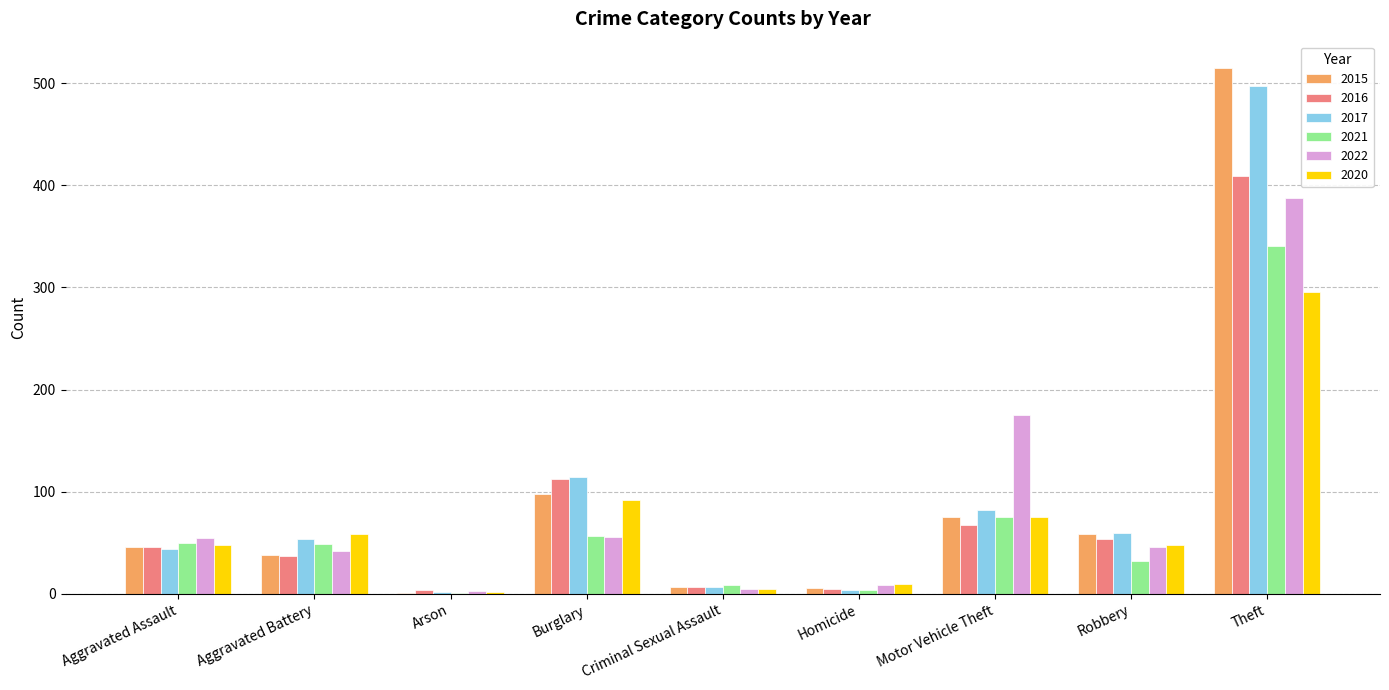

At which category is the sum across all series the highest?

Theft